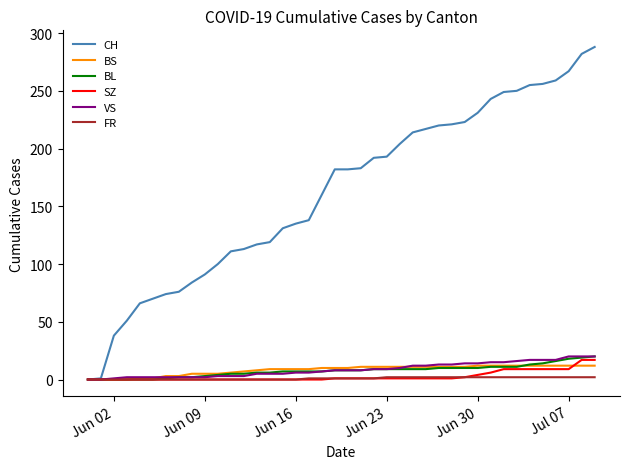

Which series has the largest range (max minus min)?

CH